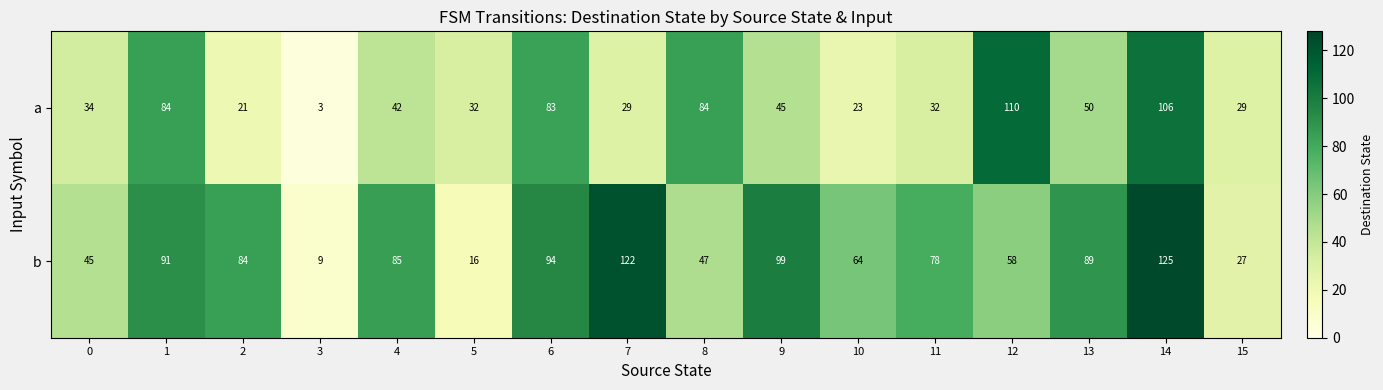

At which category does the chart reach its peak across all series?

14